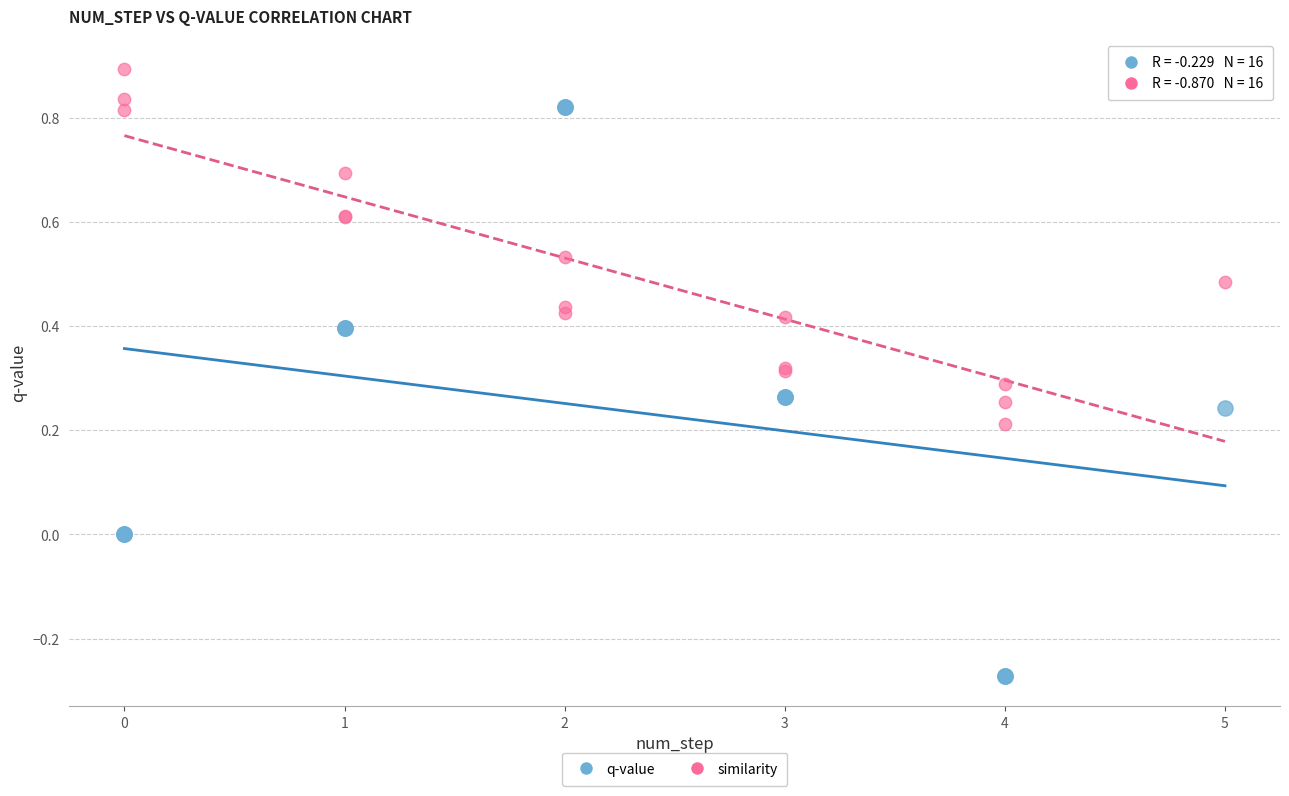

Which series contains the highest Y value?

similarity